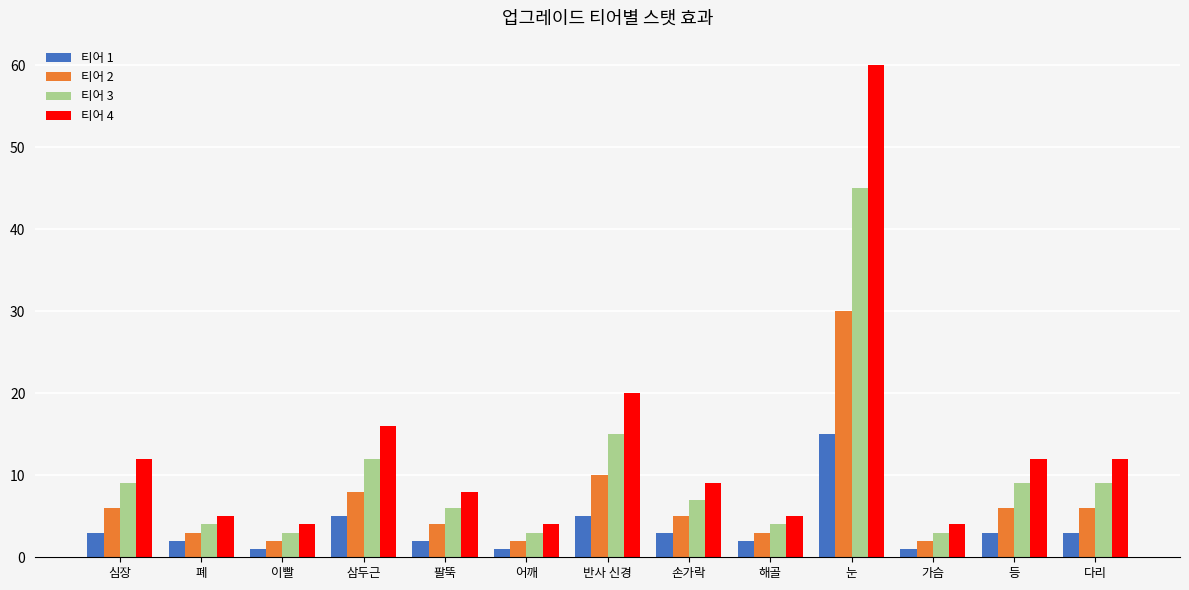

Are the bars horizontal?

No